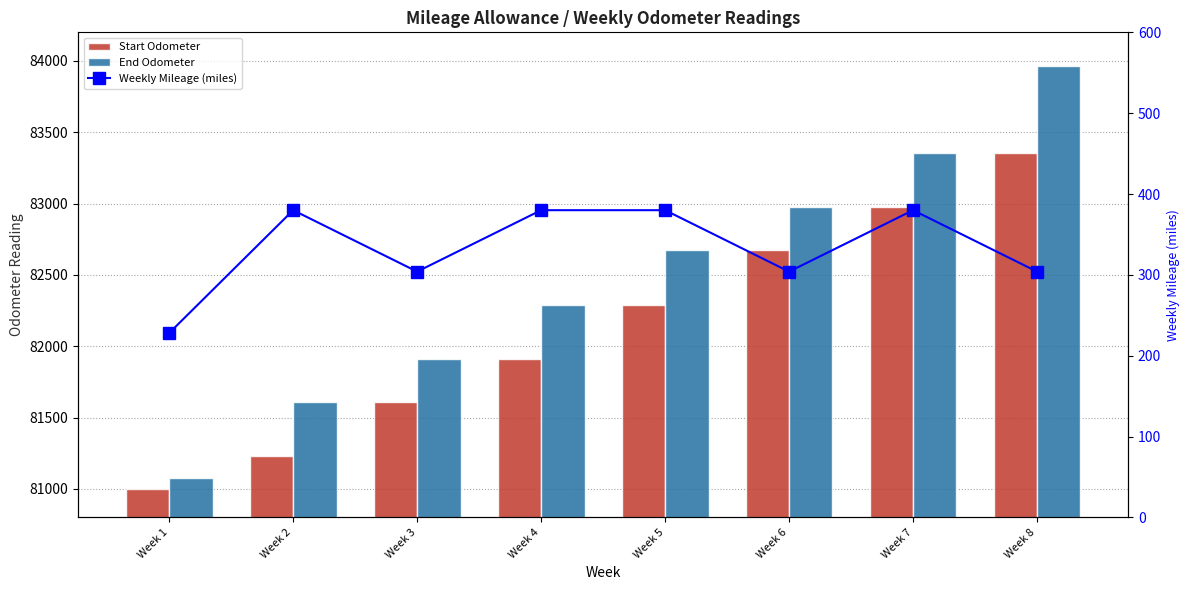

What is the minimum value for End Odometer?

81076